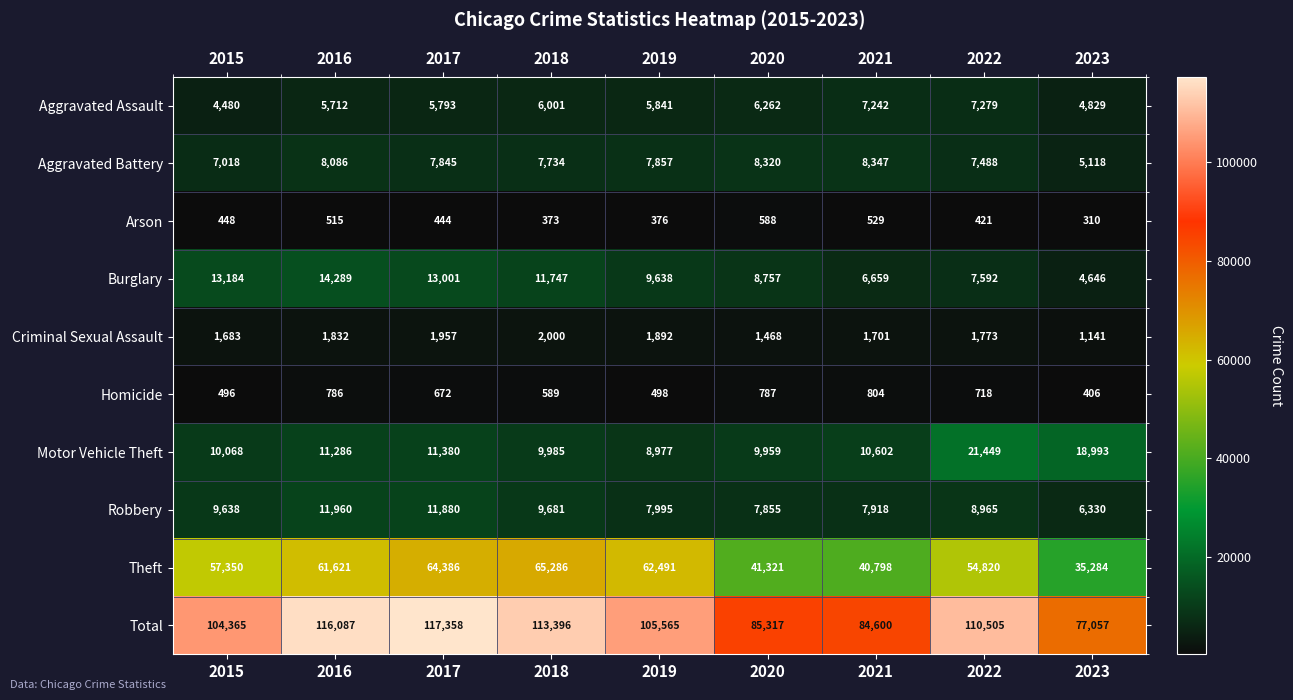

The value of Burglary at 2023 is 4646. True or false?

True